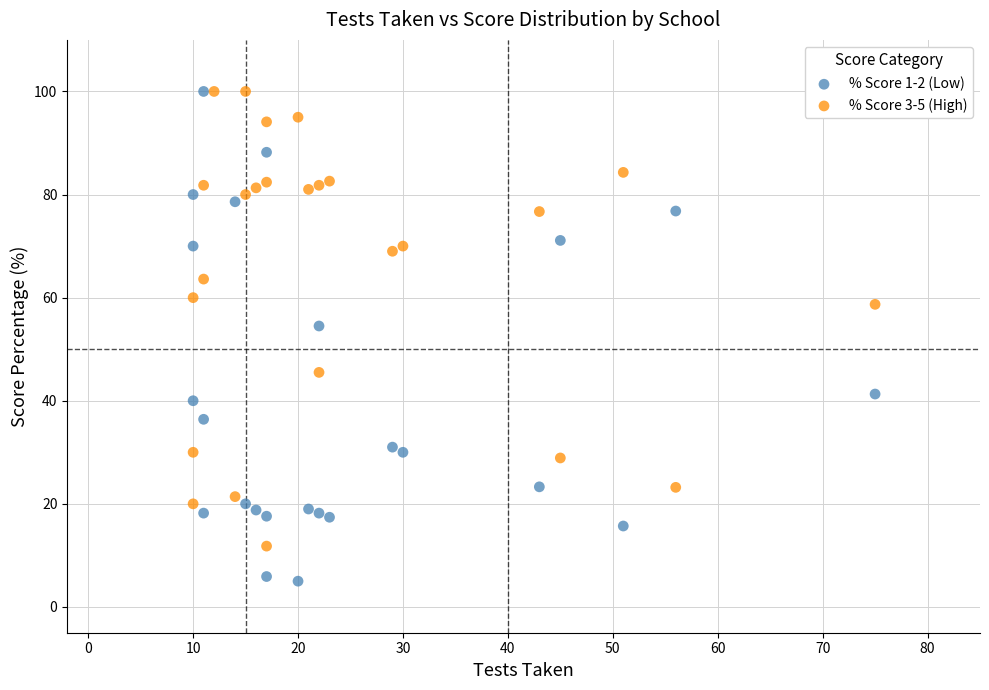

Which series has the widest spread of Y values?

% Score 1-2 (Low)